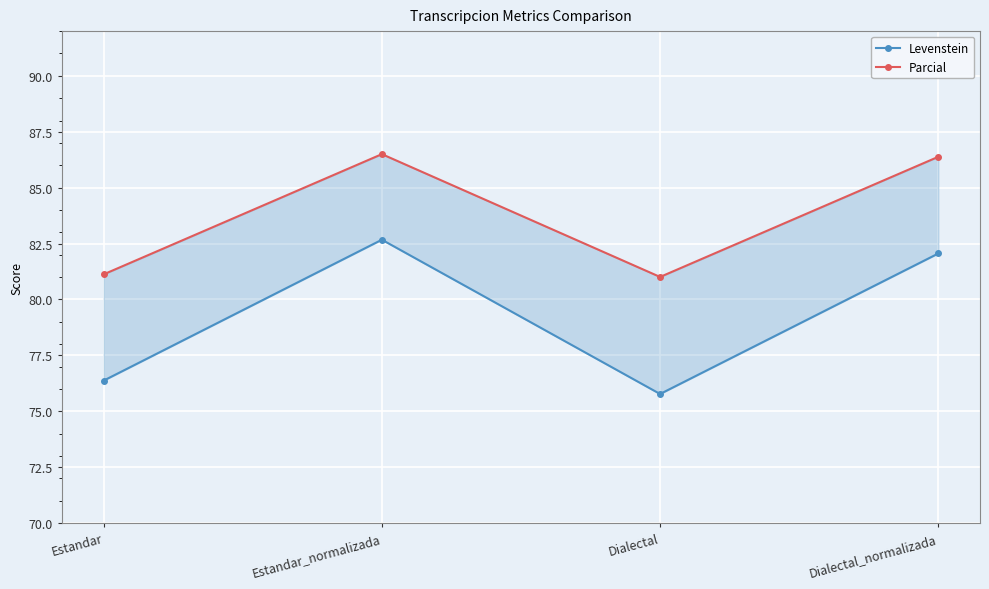

What is the maximum value for Parcial?

86.5